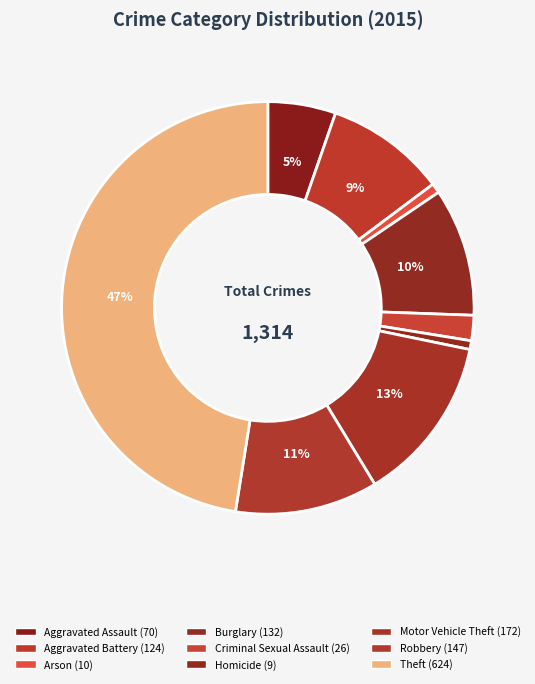

Does Homicide represent more than half of the total?

No